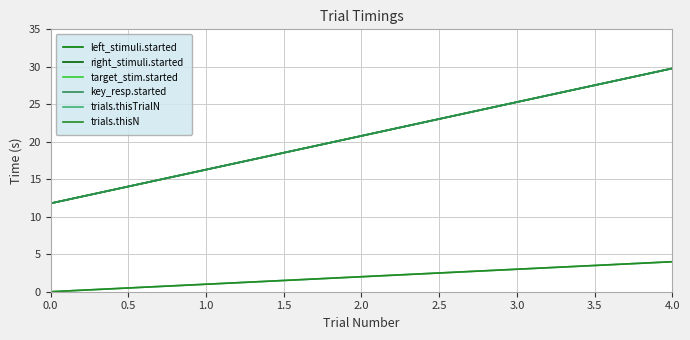

At how many categories does at least one series exceed 21?

2